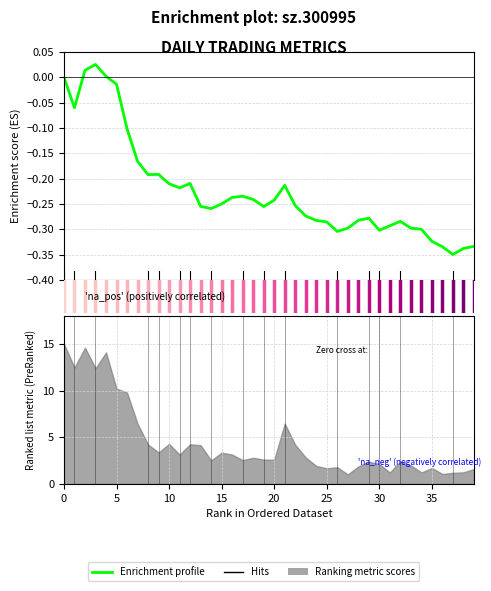

True or false: the data shows -0.2 at 9.

True